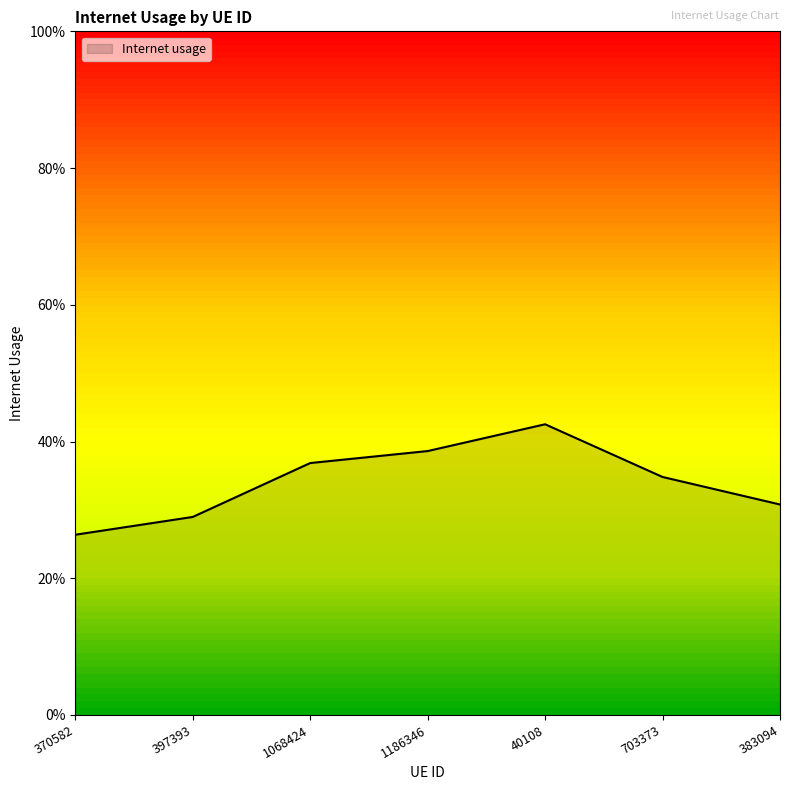

Does the chart have visible grid lines?

No